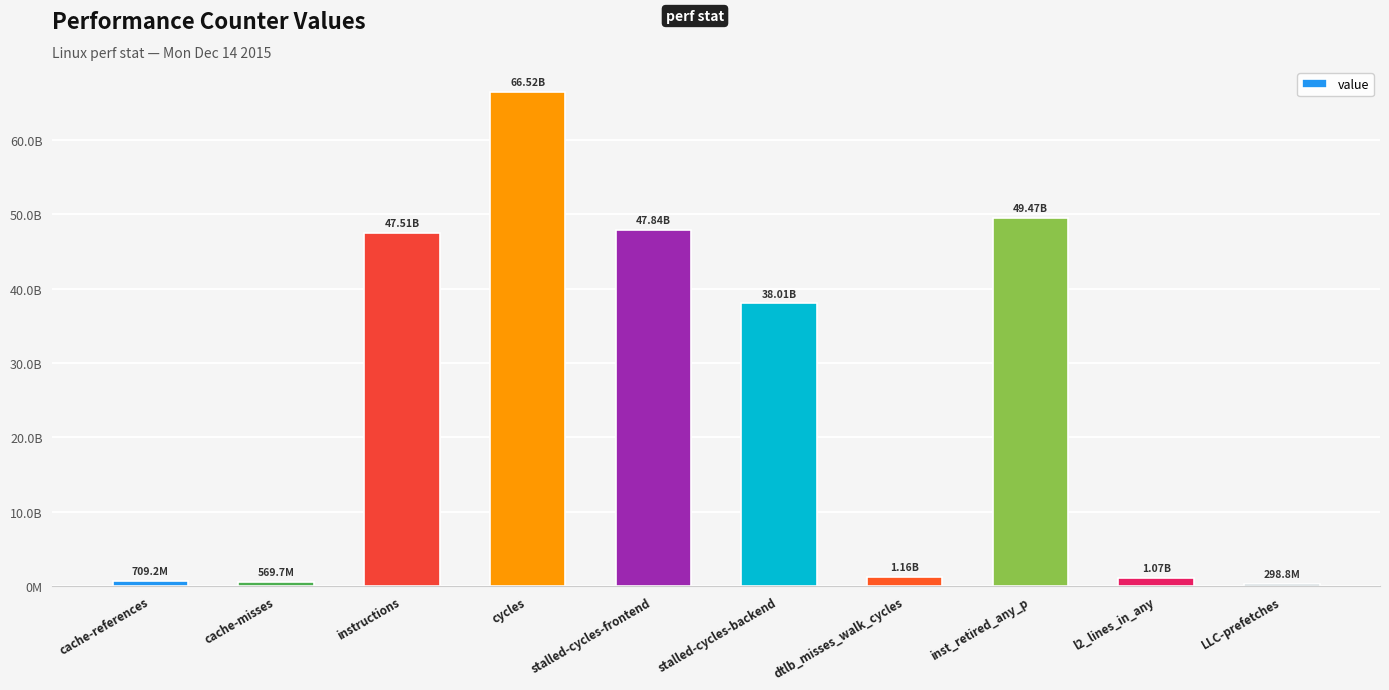

What is the label of the 1st bar from the right?

LLC-prefetches